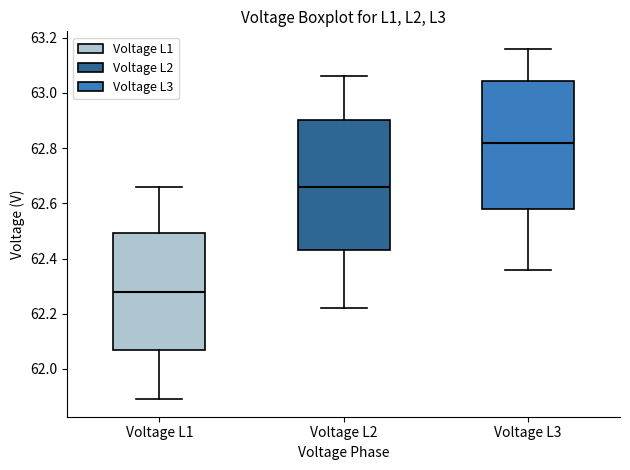

Reading left to right, transcribe this box plot: for each box, give where its median line is, the range the box spans, and where its two whiskers end, as read against the y-axis. The values are not printed on the chart, so give them approximately, as read against the axis.

Voltage L1: median 62.28, box 62.06 to 62.50, whiskers 61.90 to 62.66
Voltage L2: median 62.66, box 62.44 to 62.90, whiskers 62.22 to 63.06
Voltage L3: median 62.82, box 62.58 to 63.04, whiskers 62.36 to 63.16